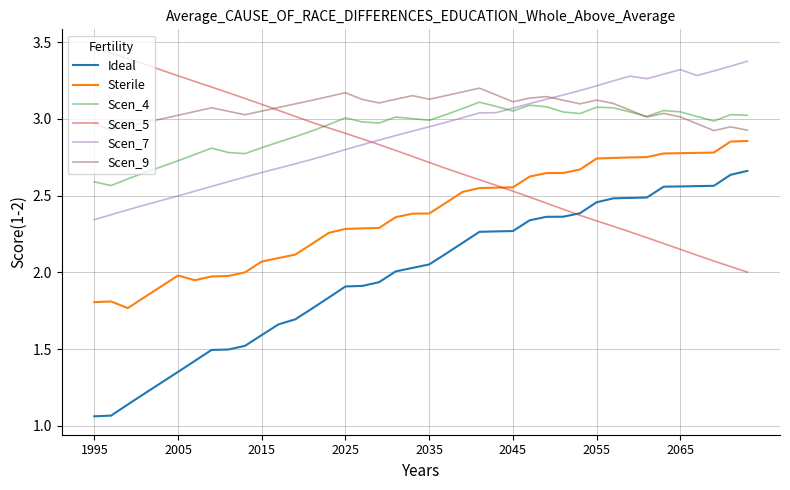

True or false: Ideal and Scen_7 intersect in this chart.

False